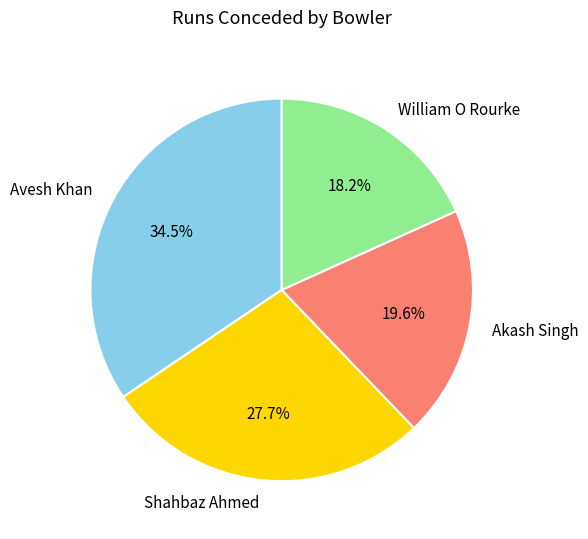

True or false: Akash Singh accounts for 20% of the total.

True